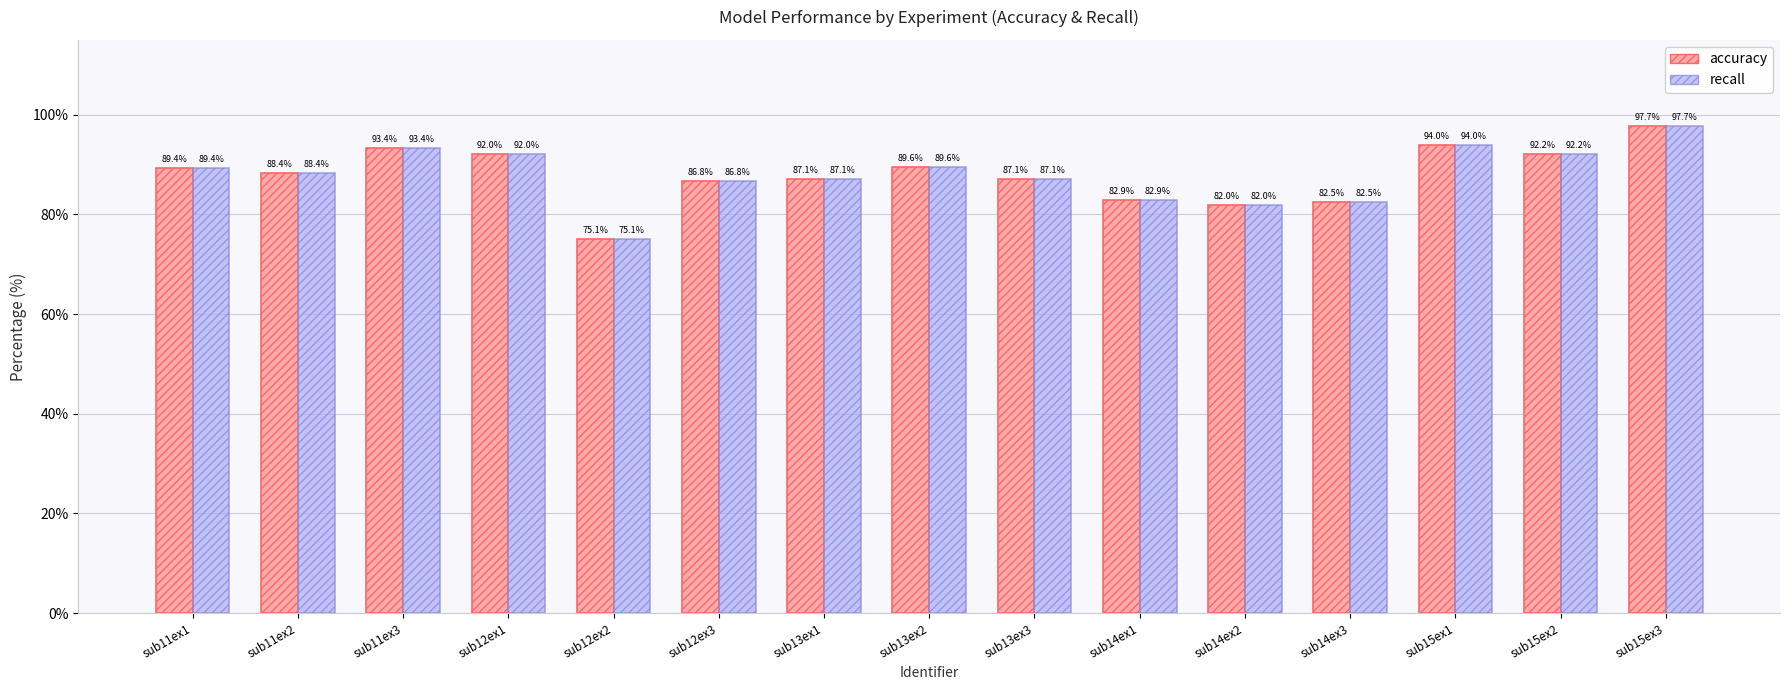

Which category has the lowest value across all series?

sub12ex2